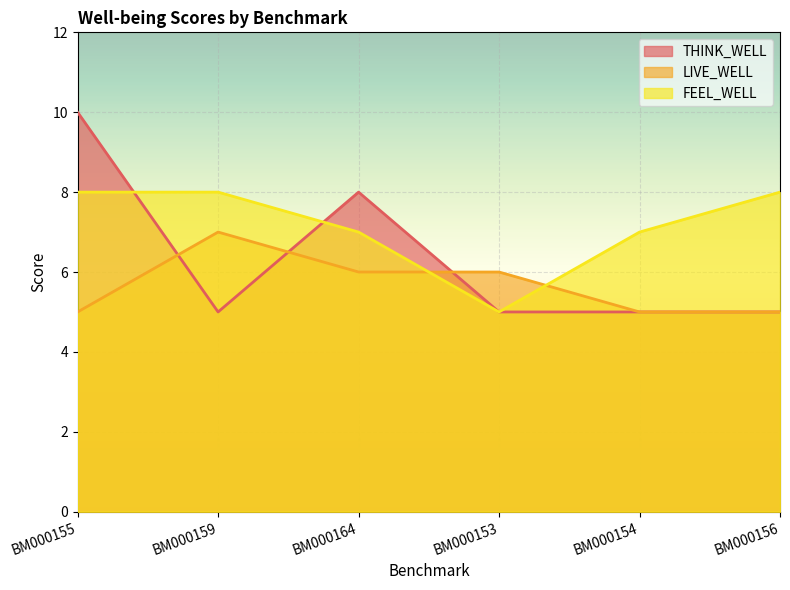

What is the value of the LIVE_WELL point at the 1st from the left?

5